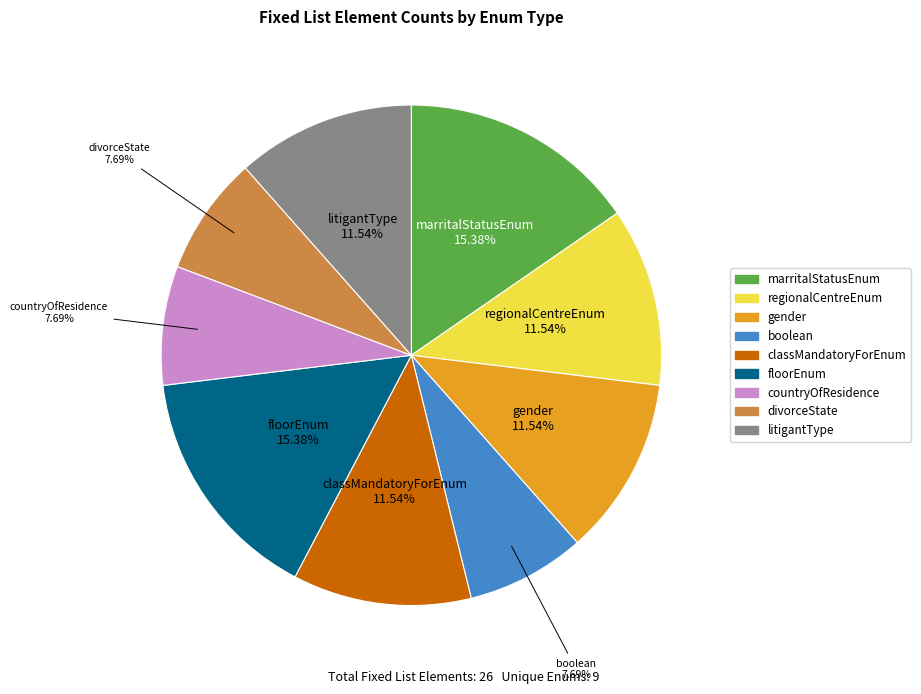

True or false: regionalCentreEnum accounts for 1% of the total.

False